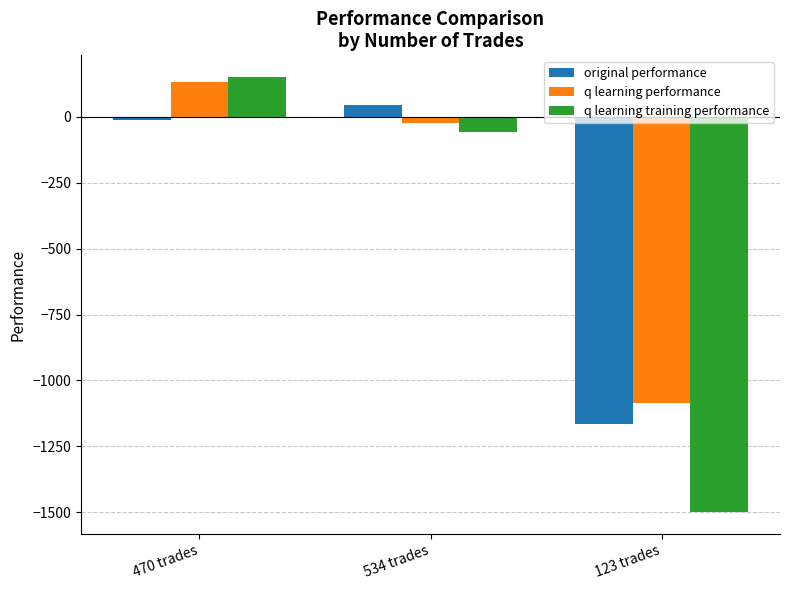

What are all the series names shown in the legend?

original performance, q learning performance, q learning training performance